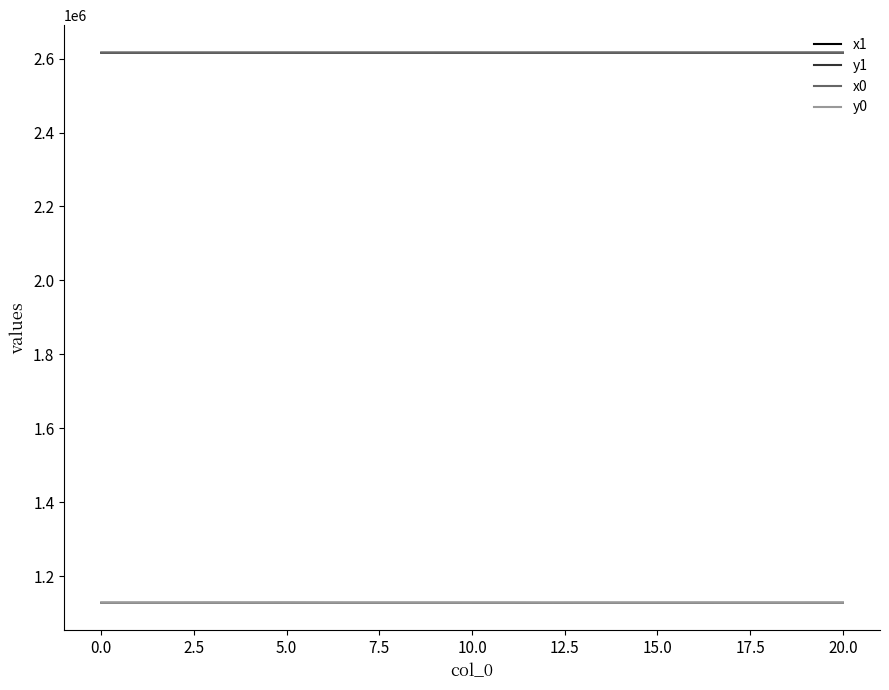

What is the lowest value of the y0 series?

1128415.5